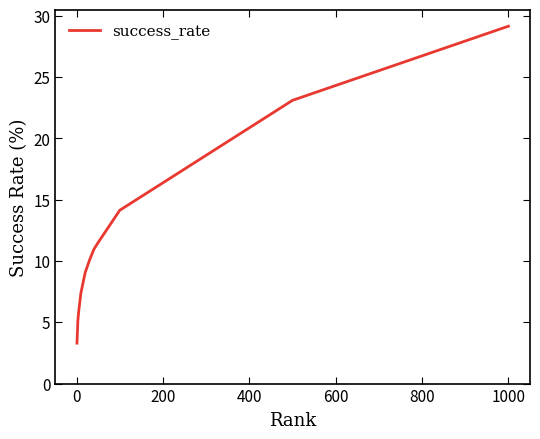

What is the difference between the maximum and minimum values?

25.9